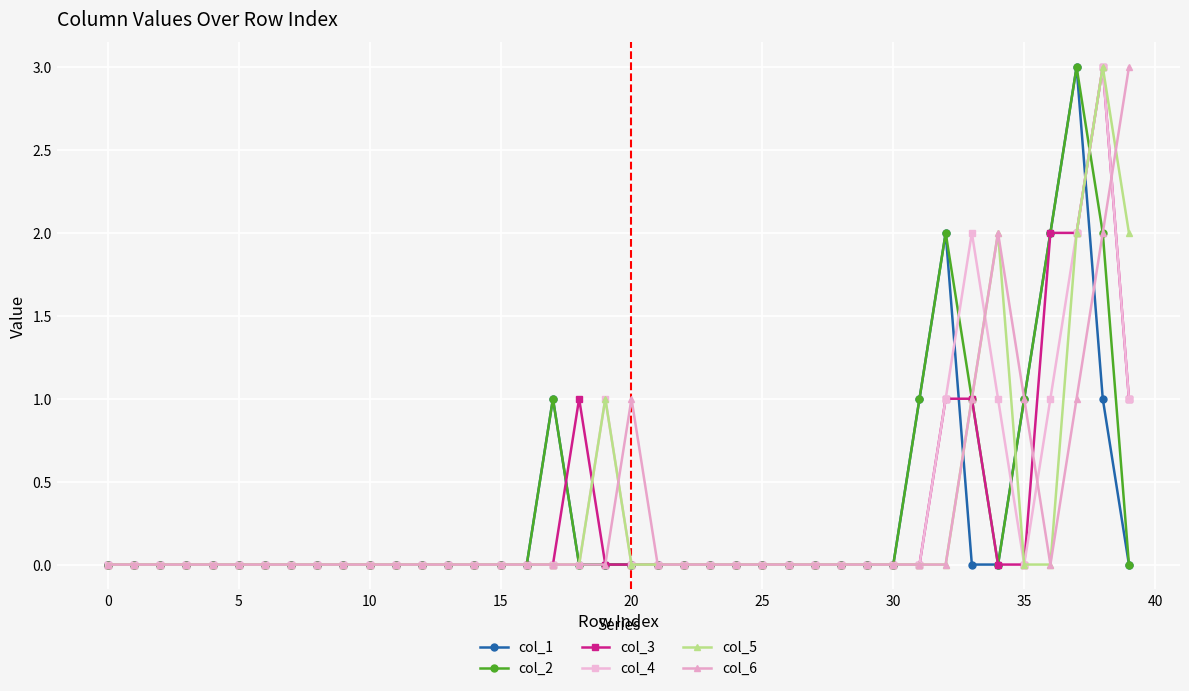

True or false: col_5 has more than 0 interior local peaks.

True